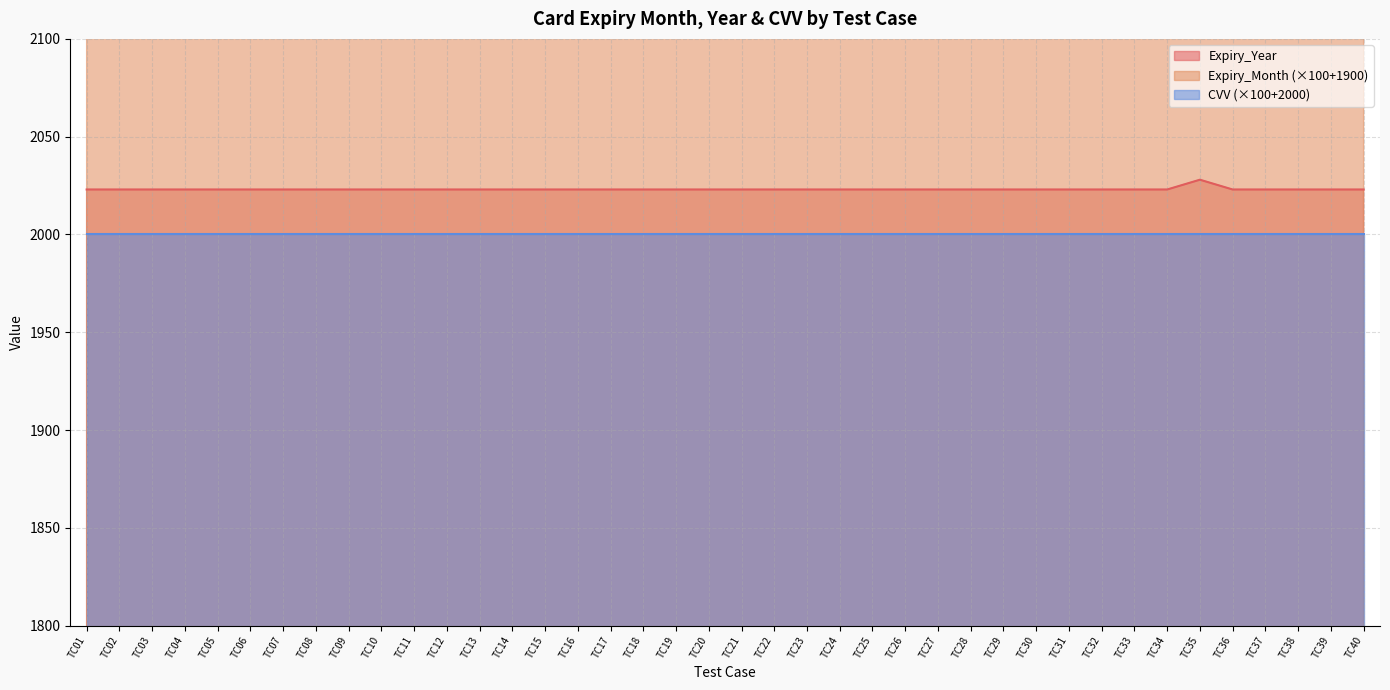

Which series has the widest spread of values?

Expiry_Year